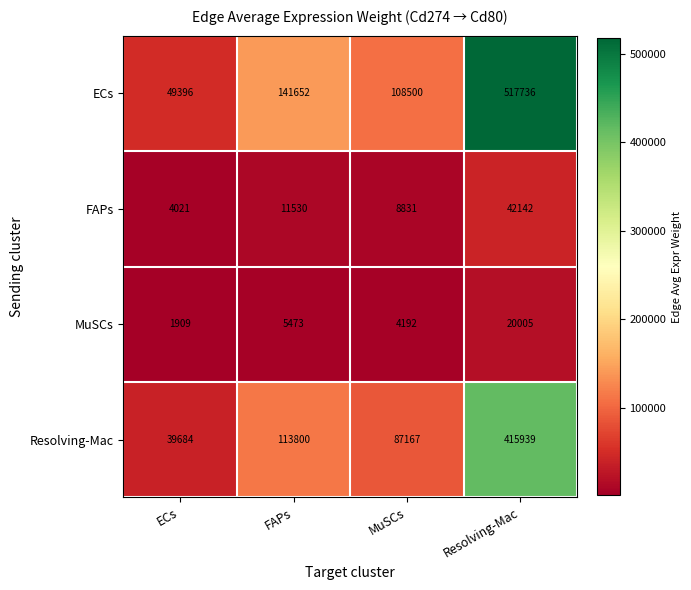

How many categories are shown in the chart?

4